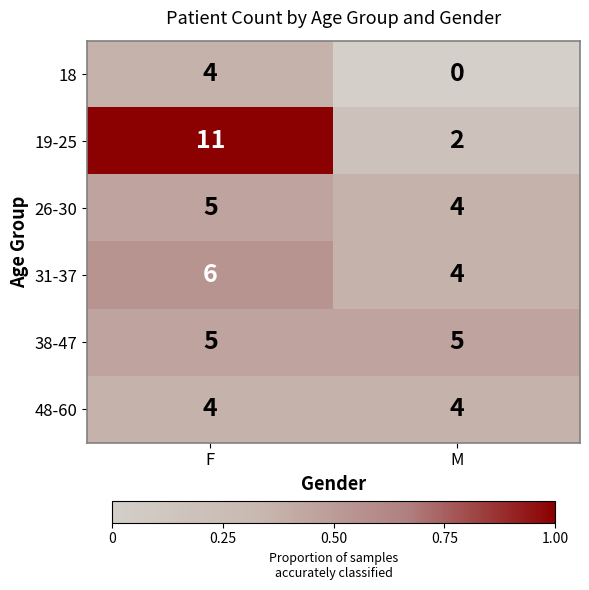

Which series has the largest total across all categories?

19-25